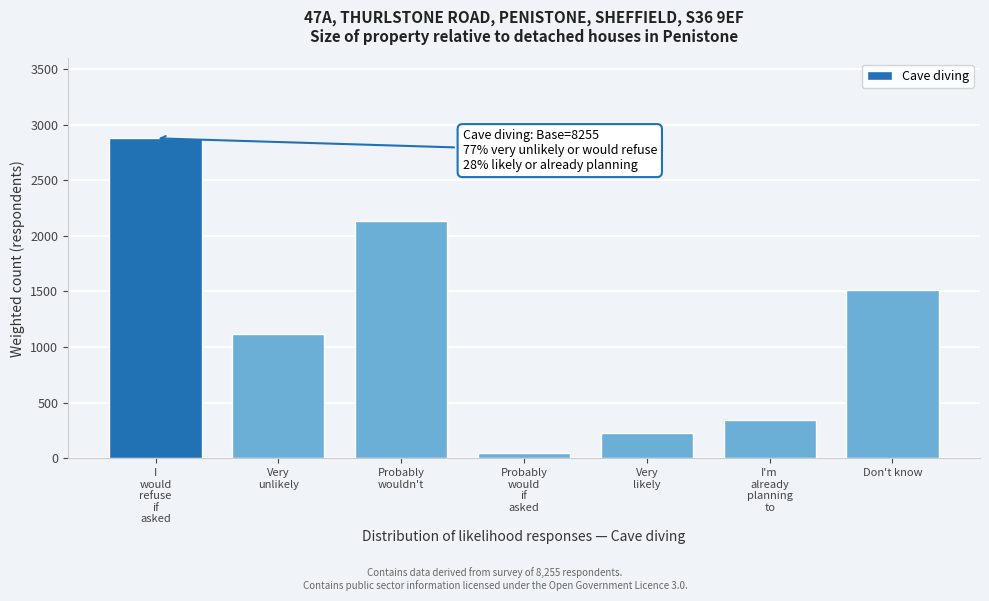

What is the maximum value shown in the chart?

2877.0